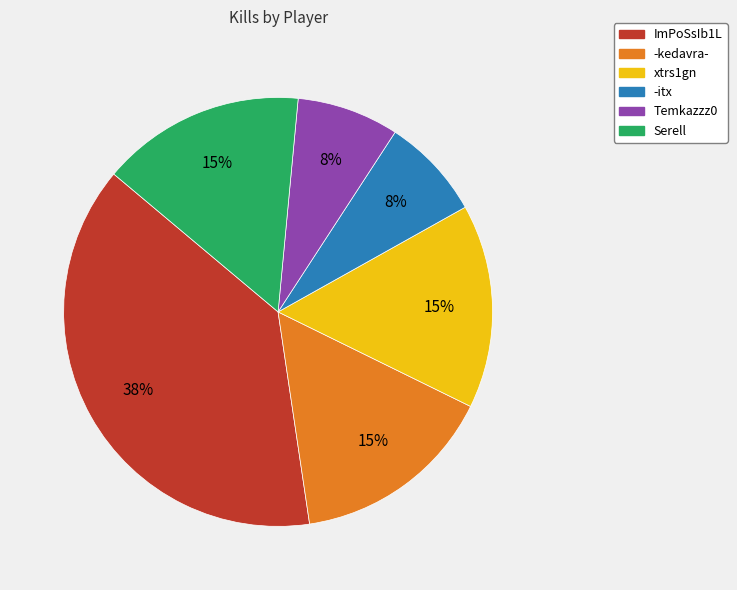

To the nearest percent, what is the average slice percentage?

17%